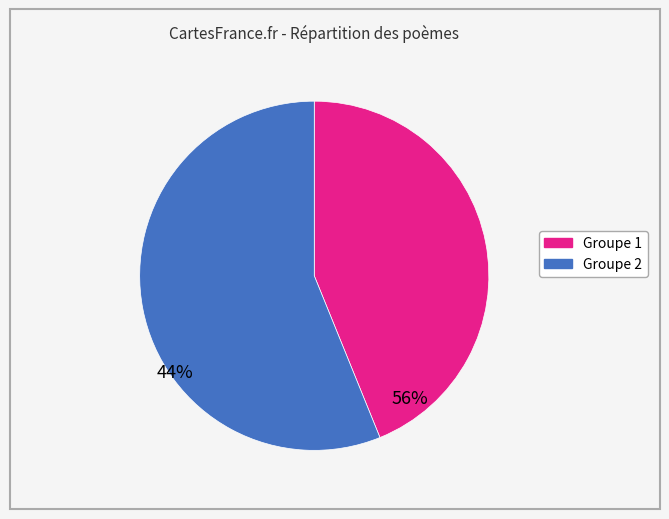

Does any single category account for the majority?

Yes